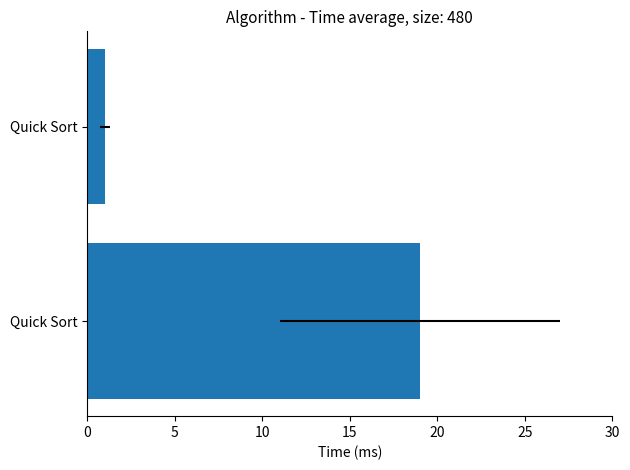

Approximately how many times larger is the value at Quick Sort compared to Quick Sort?

0.1